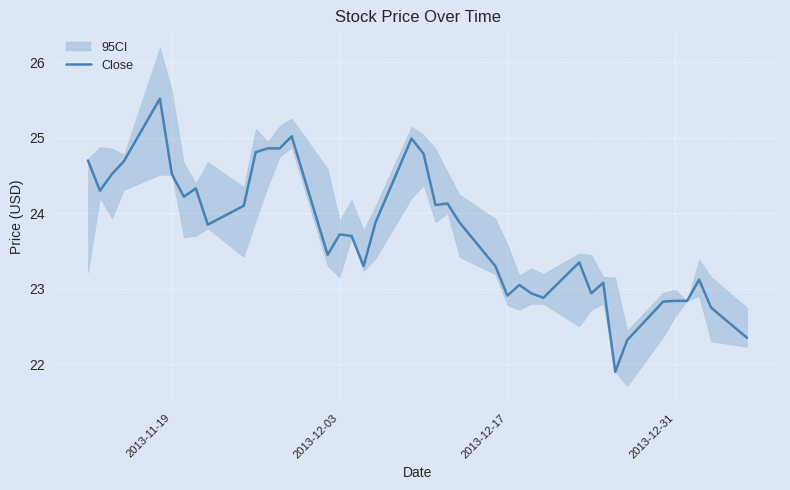

True or false: Close has a value of 24.5 at 2013-11-19.

True